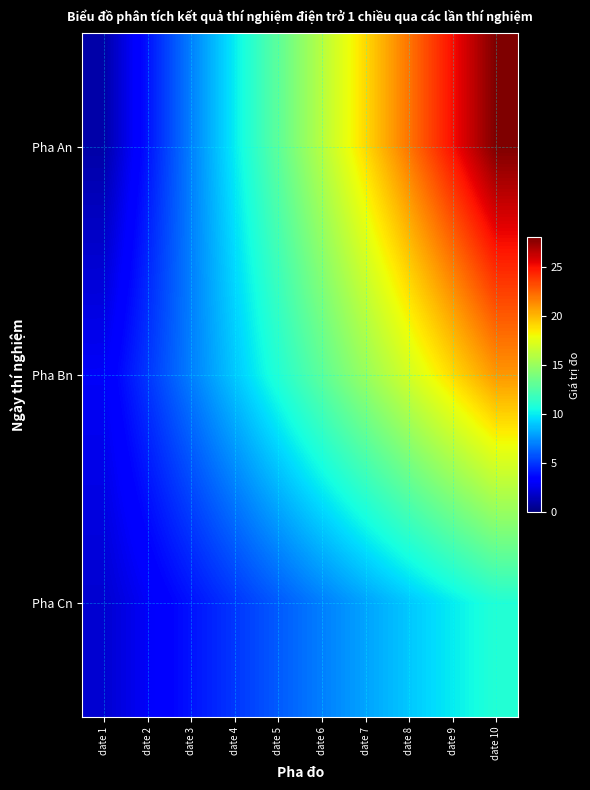

What is the total value across all series at date 10?

60